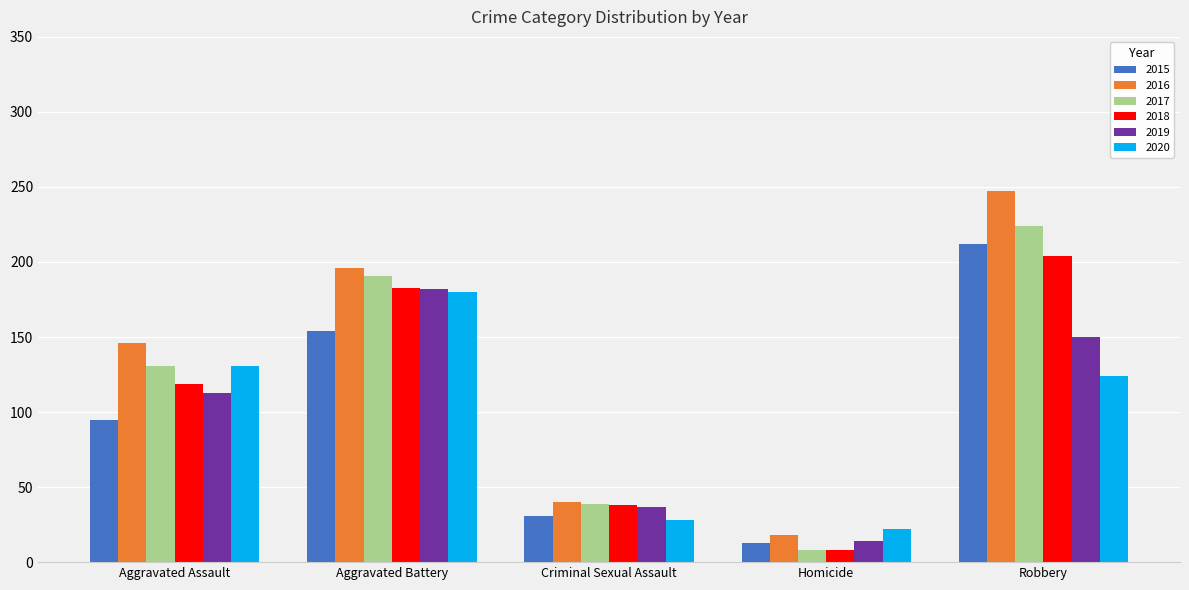

How many bars are there in total?

30